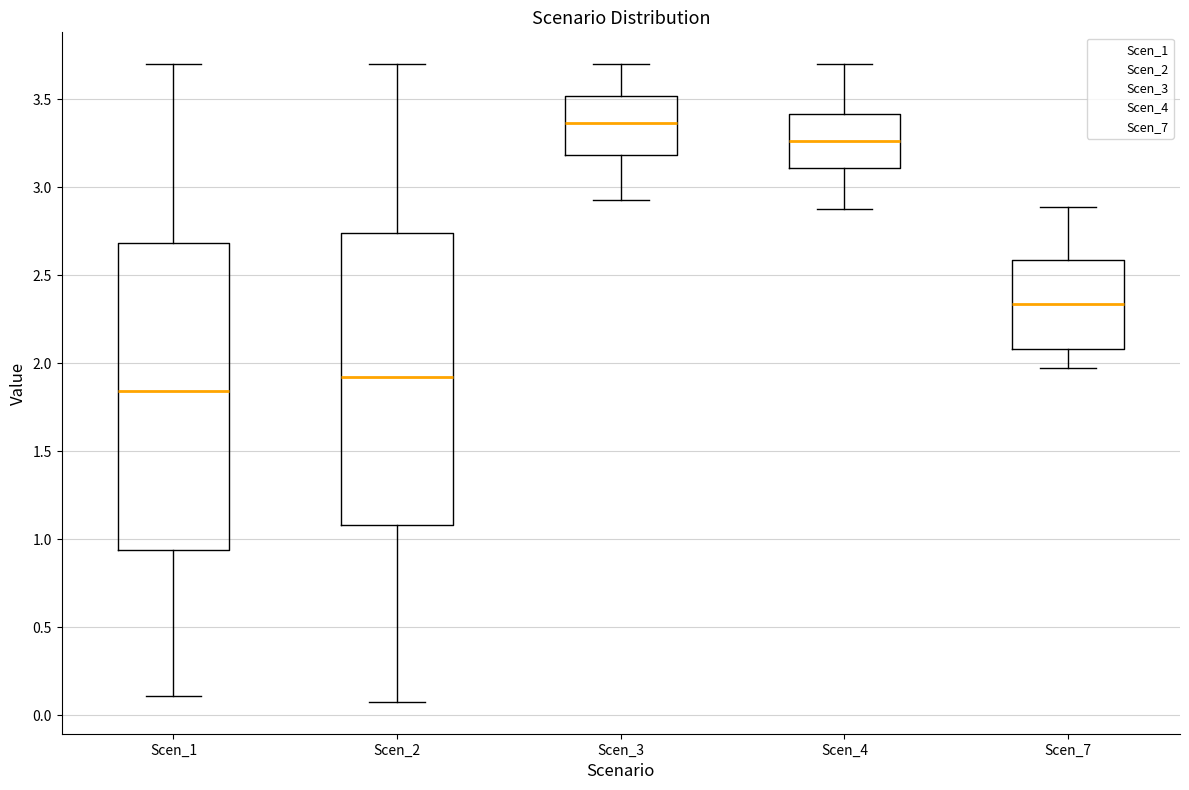

Reading left to right, read every box against the y-axis: the position of its median line, the range the box covers, and the ends of its whiskers. The values are not printed on the chart, so give them approximately, as read against the axis.

Scen_1: median 1.85, box 0.95 to 2.70, whiskers 0.10 to 3.70
Scen_2: median 1.90, box 1.10 to 2.75, whiskers 0.10 to 3.70
Scen_3: median 3.35, box 3.20 to 3.50, whiskers 2.95 to 3.70
Scen_4: median 3.25, box 3.10 to 3.40, whiskers 2.90 to 3.70
Scen_7: median 2.35, box 2.10 to 2.60, whiskers 1.95 to 2.90